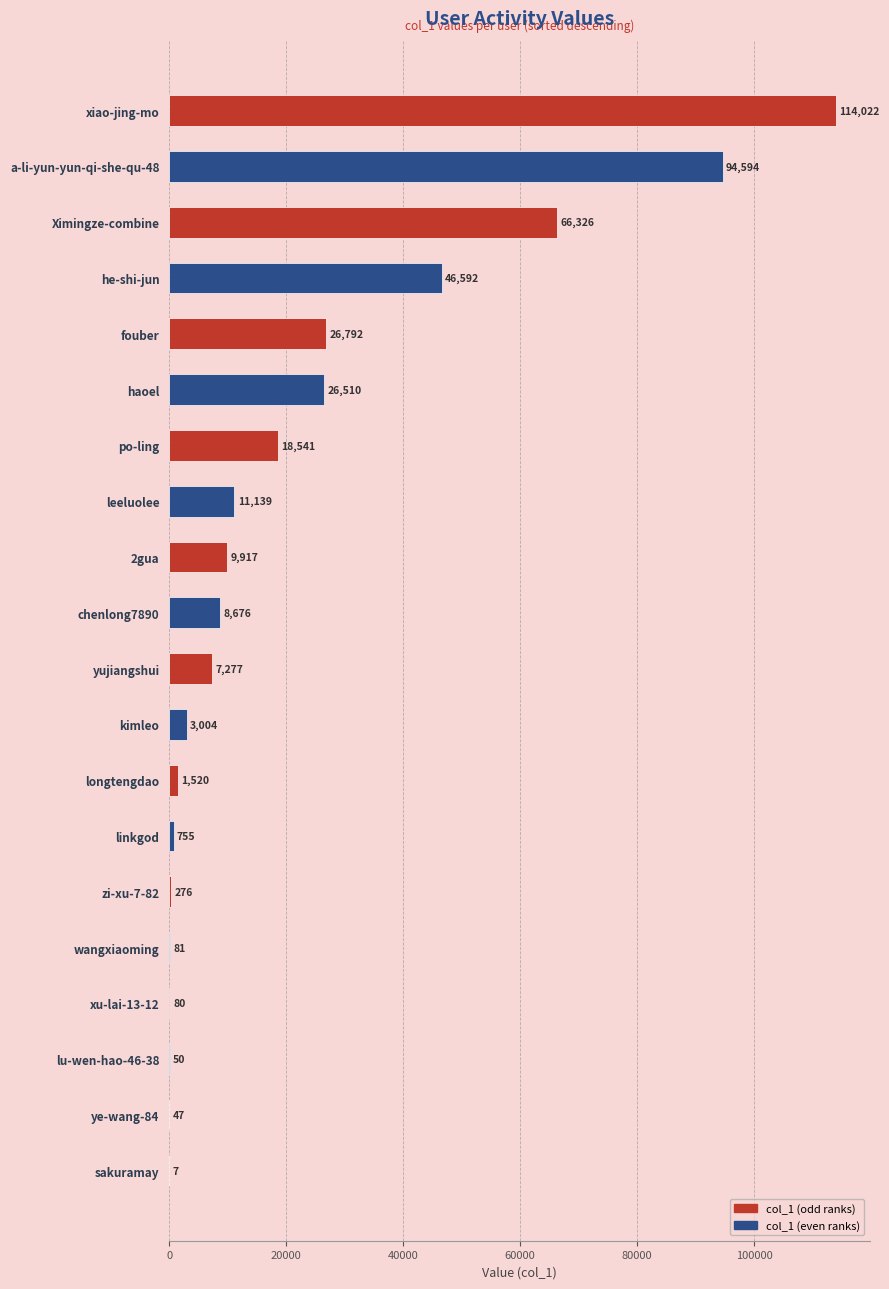

Which has a higher value, leeluolee or lu-wen-hao-46-38?

leeluolee